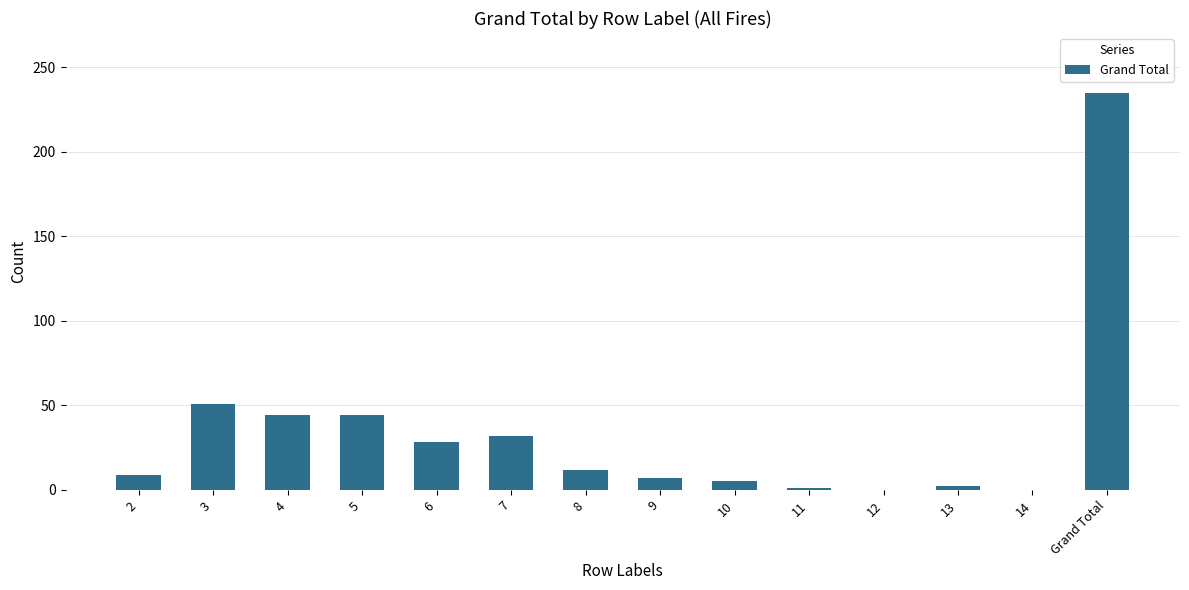

What is the greatest value displayed?

235